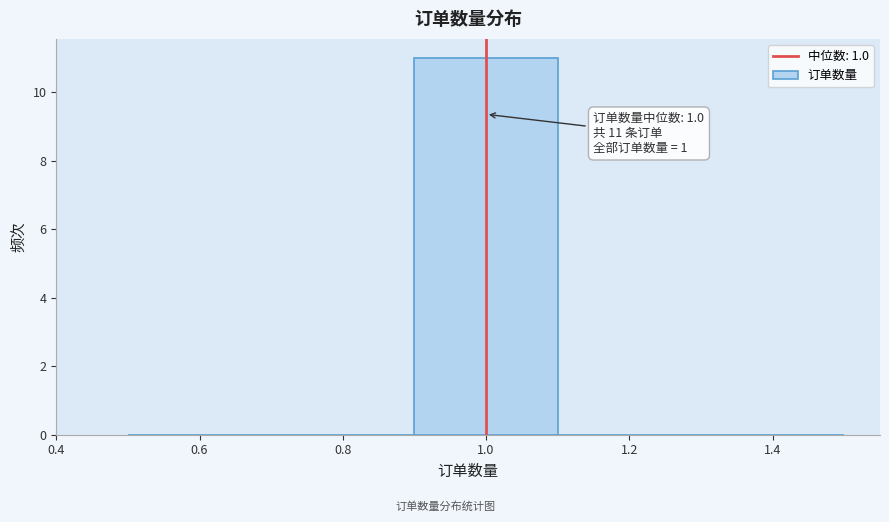

Over which range of the x-axis is the bar tallest?

0.9 to 1.1